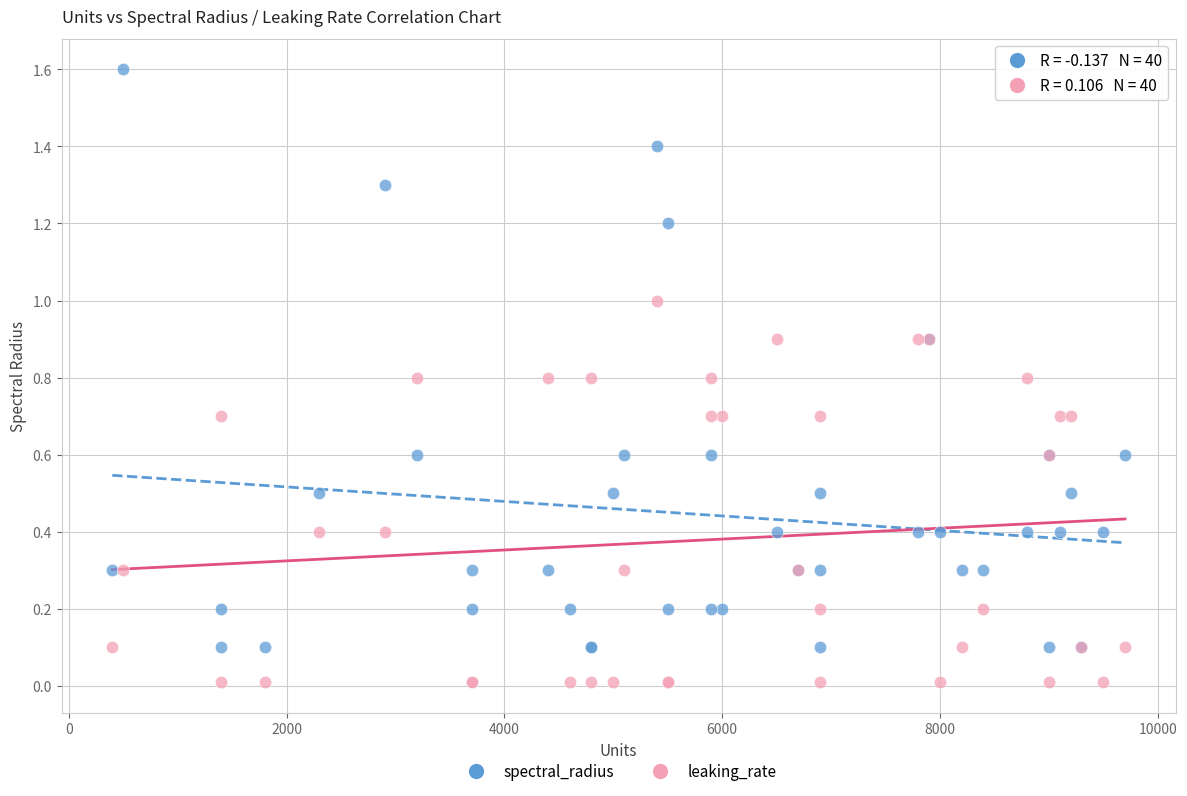

What is the X range (max minus min) for the scatter plot?

9300.0